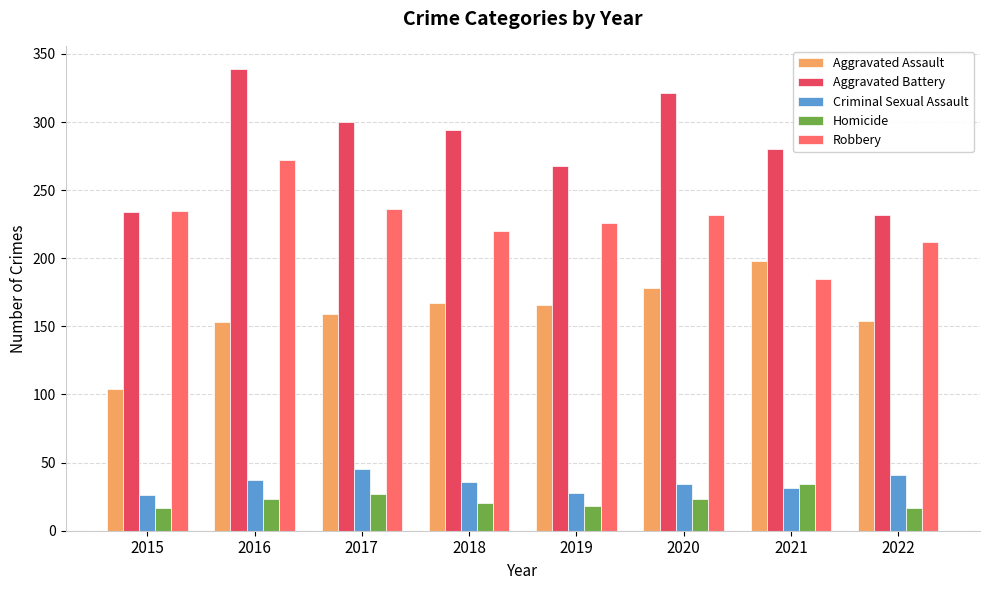

Which series has the largest total across all categories?

Aggravated Battery